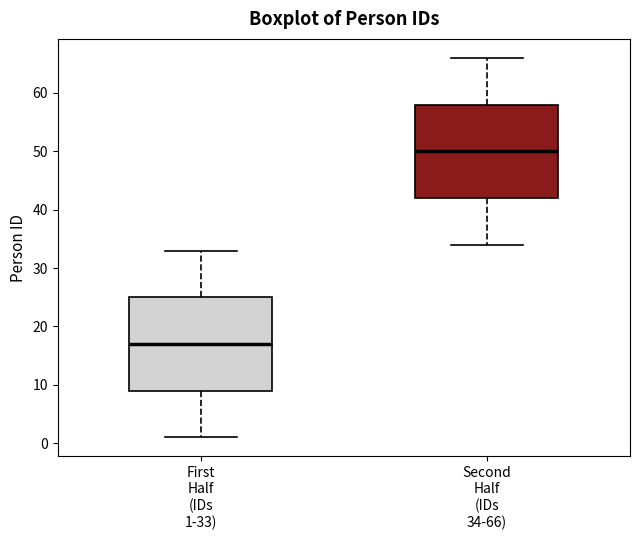

Which box's median line is the lowest?

First Half (IDs 1-33)